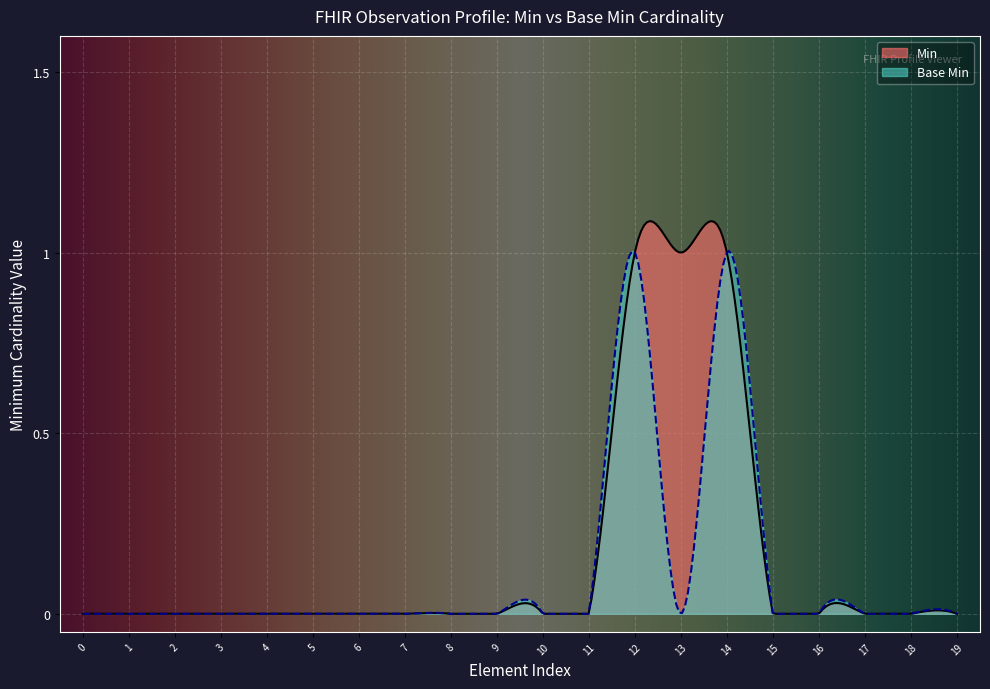

Is it true that Min equals 0 at Observation.effective[x]?

False